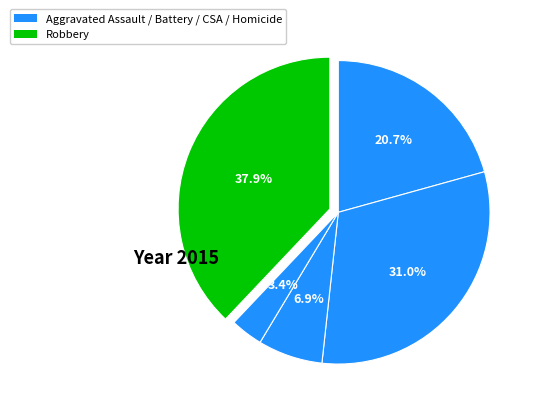

How many slices are in this pie chart?

5